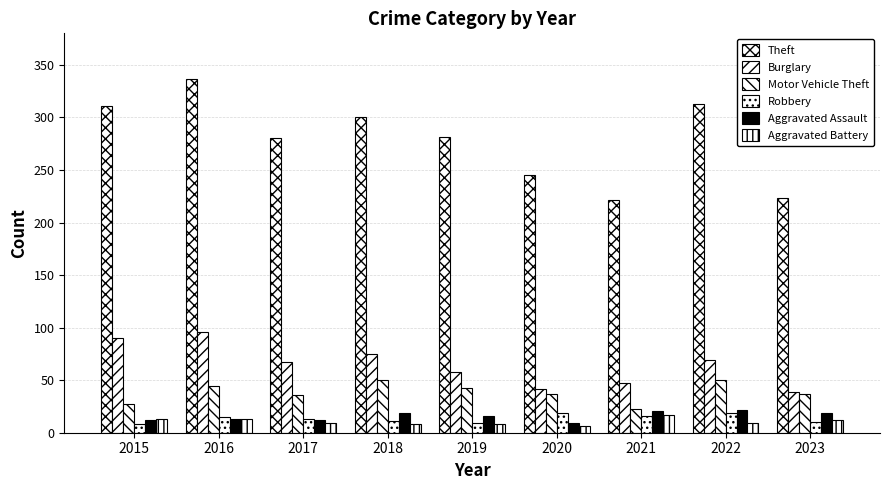

How many series are shown in this chart?

6